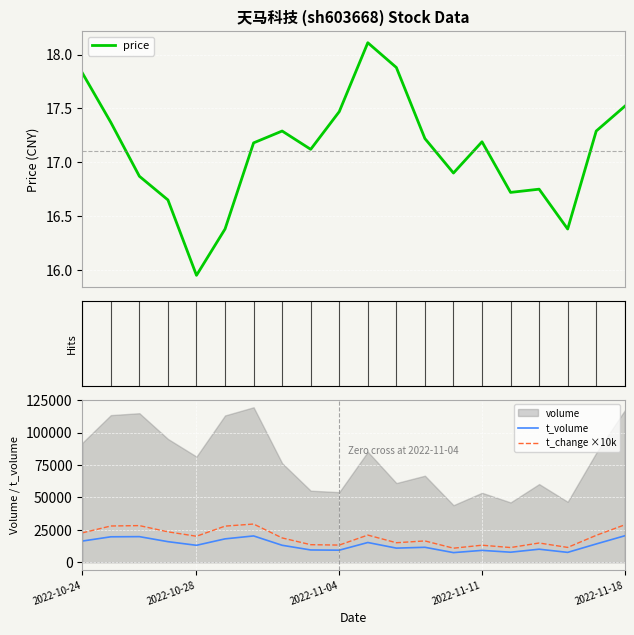

At which category does the chart reach its peak across all series?

6